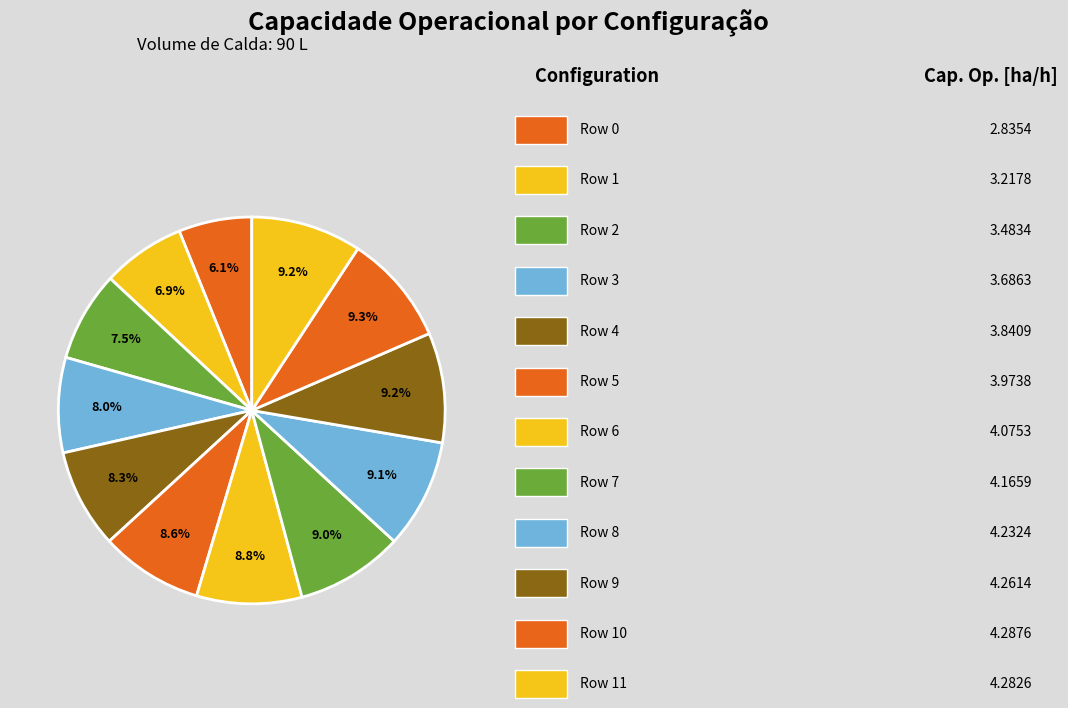

Does any single category account for the majority?

No